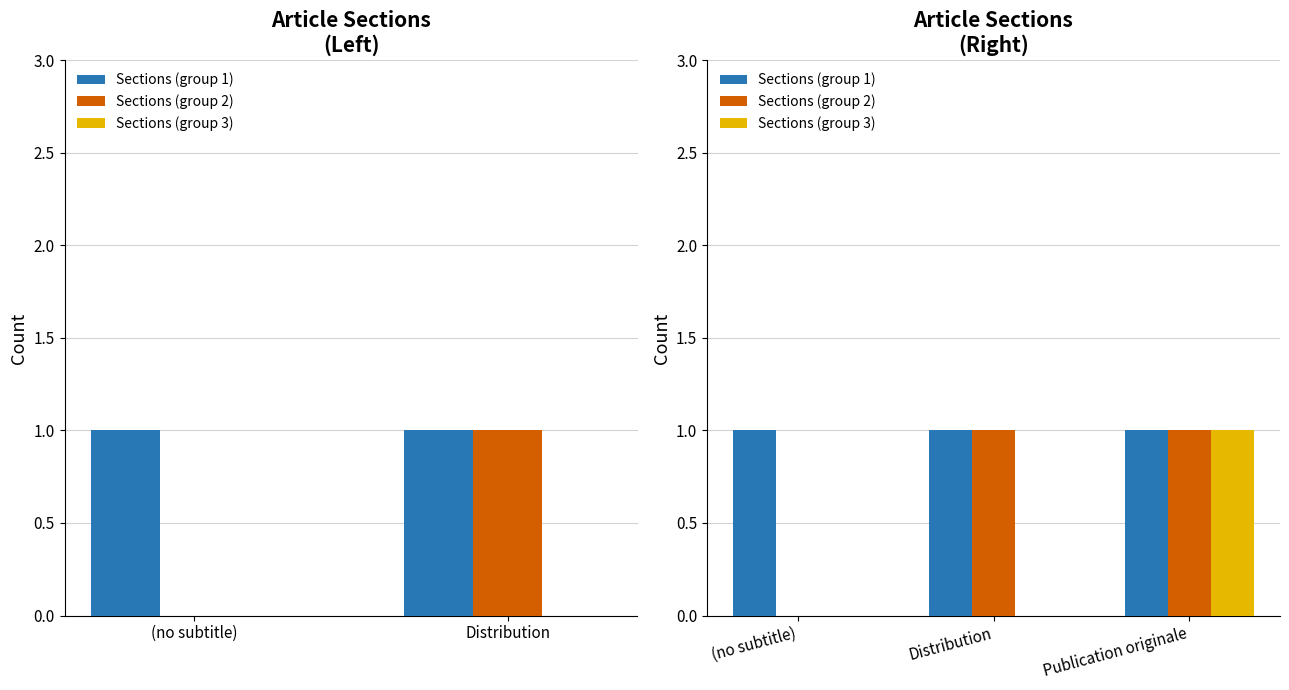

What is the difference between the maximum and minimum values in the Sections (group 2) series?

1